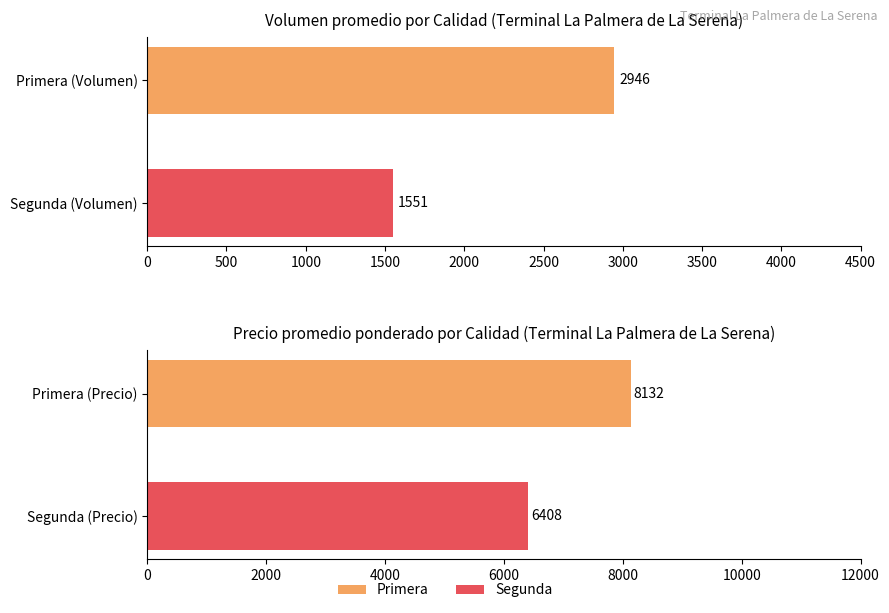

True or false: Volumen has a value of 999.3 at Primera (Volumen).

False